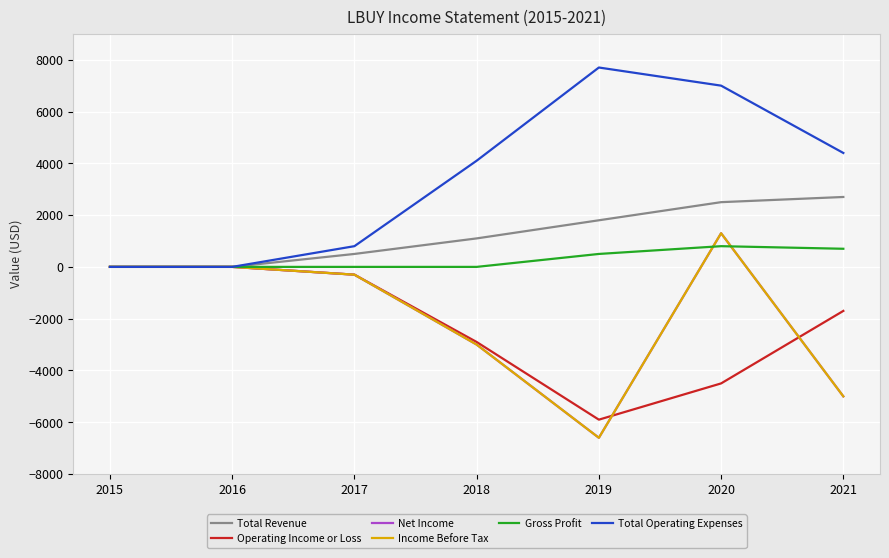

Read the Income Before Tax value at 2021, to the nearest 10.

-5000